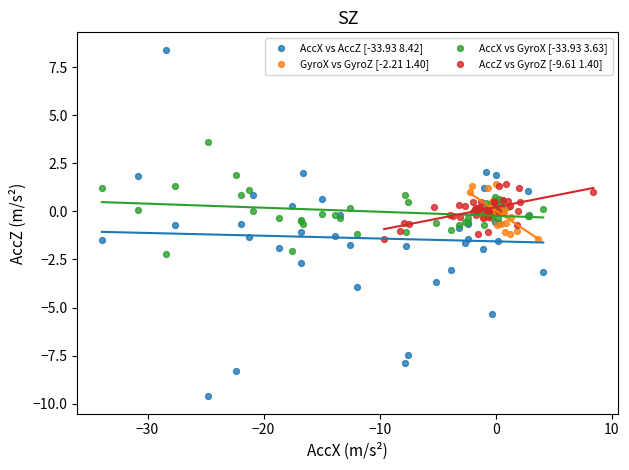

Which series contains the lowest Y value?

AccX vs AccZ [-33.93 8.42]